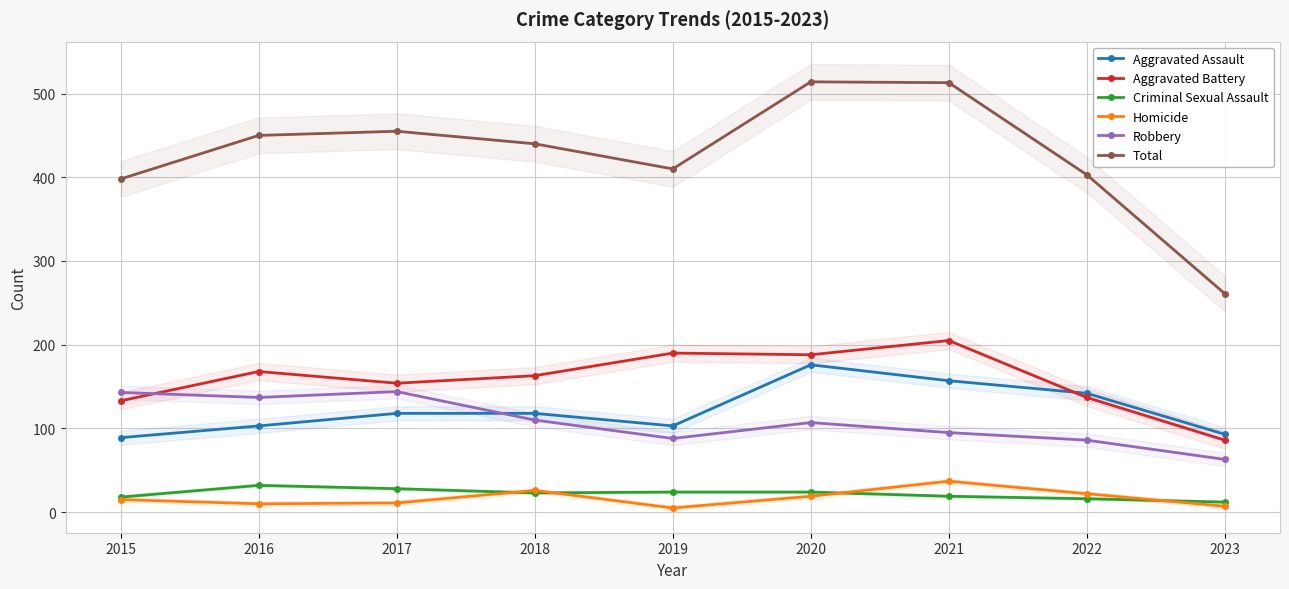

Is it true that Criminal Sexual Assault equals 17 at 2023?

False